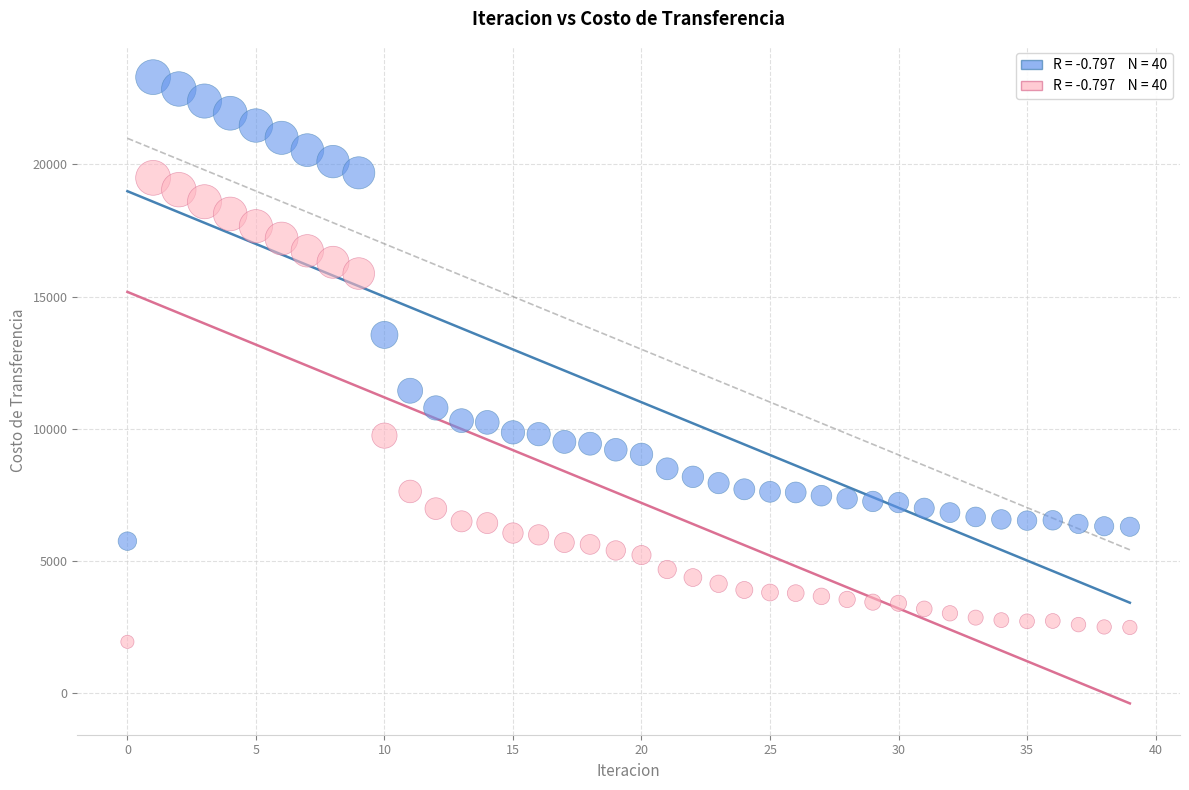

Across all data points, what is the range of Y values (max minus min)?

21353.6